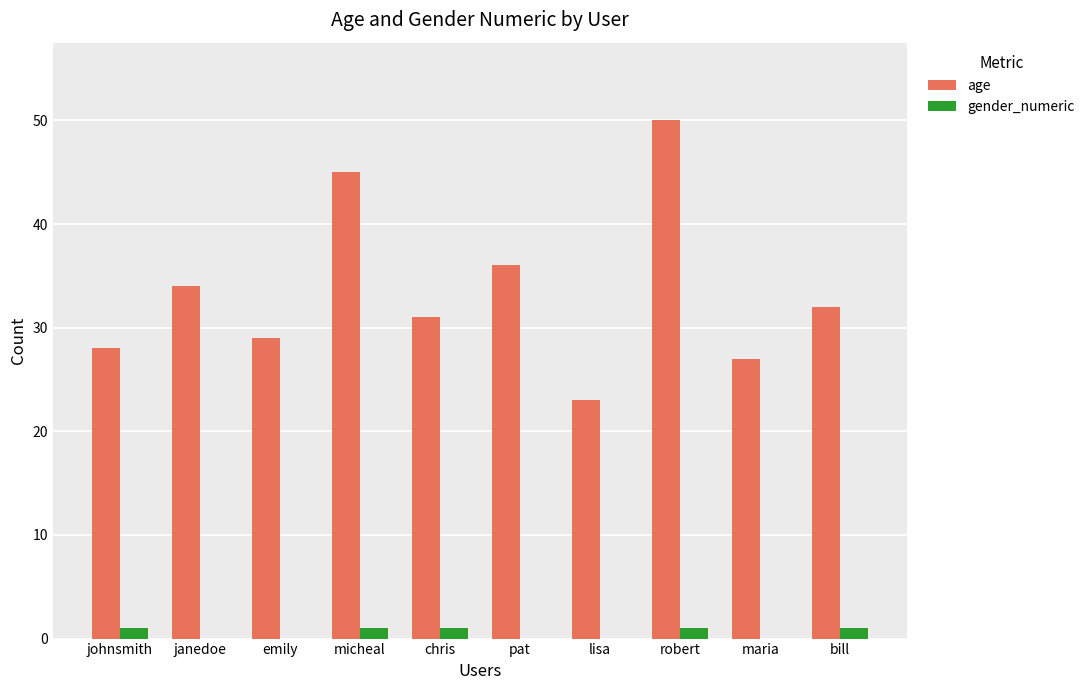

What are all the series names shown in the legend?

age, gender_numeric